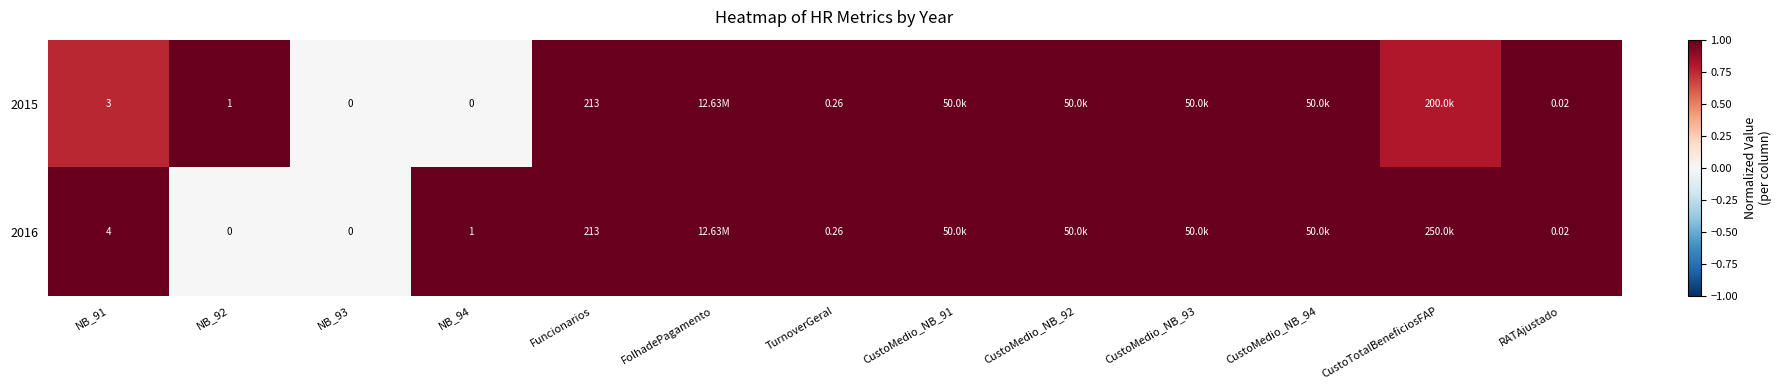

Is the value of 2015 at CustoMedio_NB_93 greater than the value of 2016 at CustoMedio_NB_93?

No